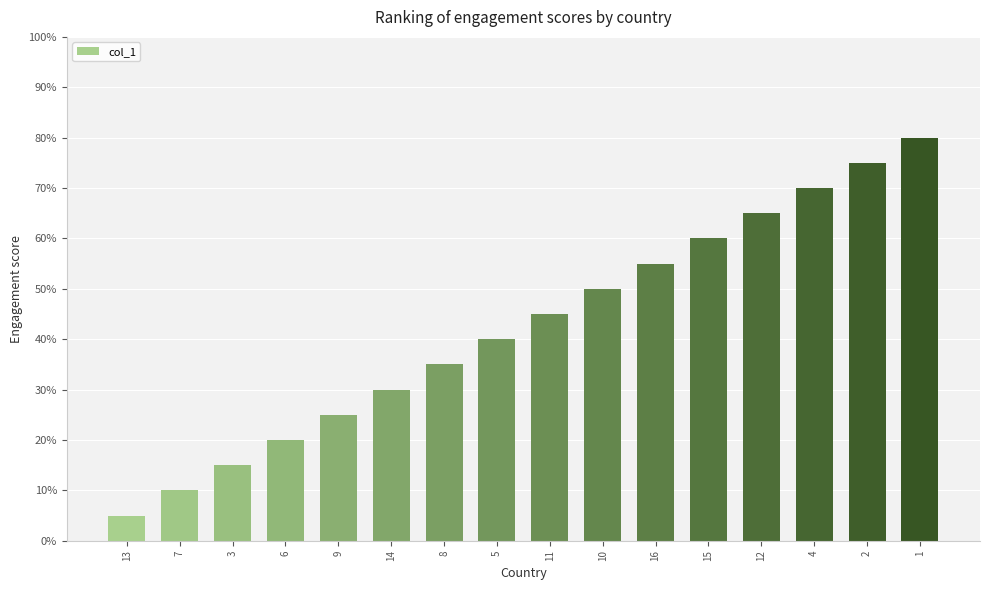

Where is the data nearest to the value 8?

5